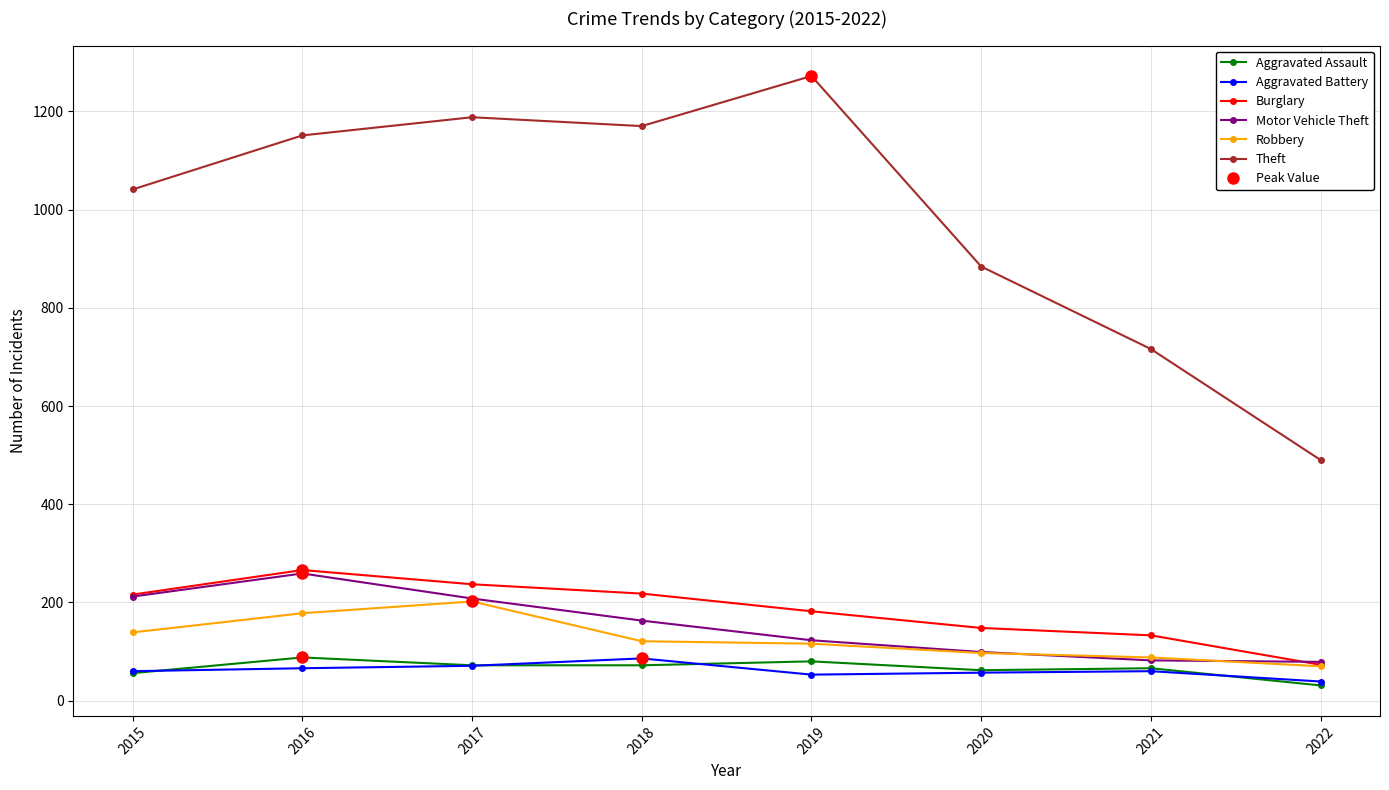

What is the value of the Aggravated Assault point at the 6th from the left?

62